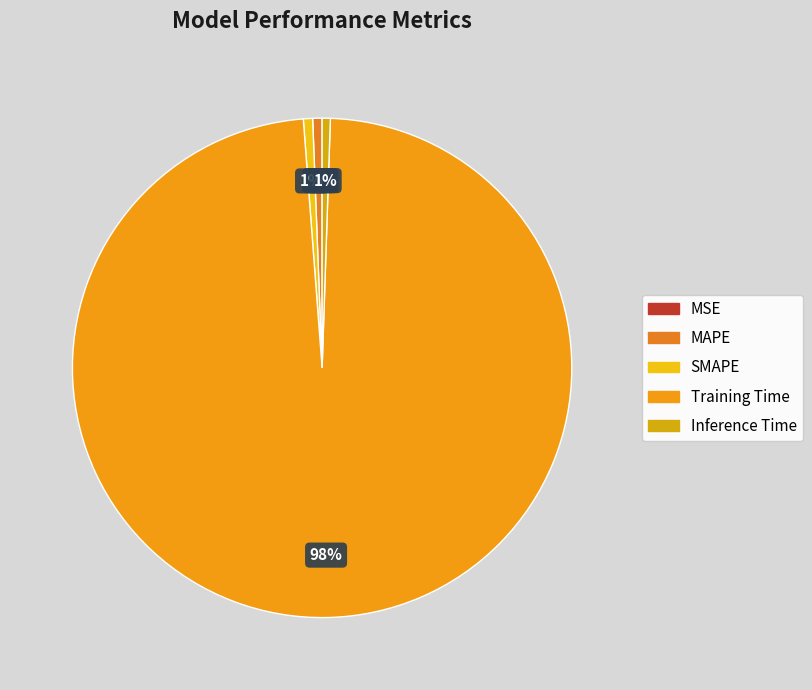

Is it true that Inference Time is 13% of the pie?

False